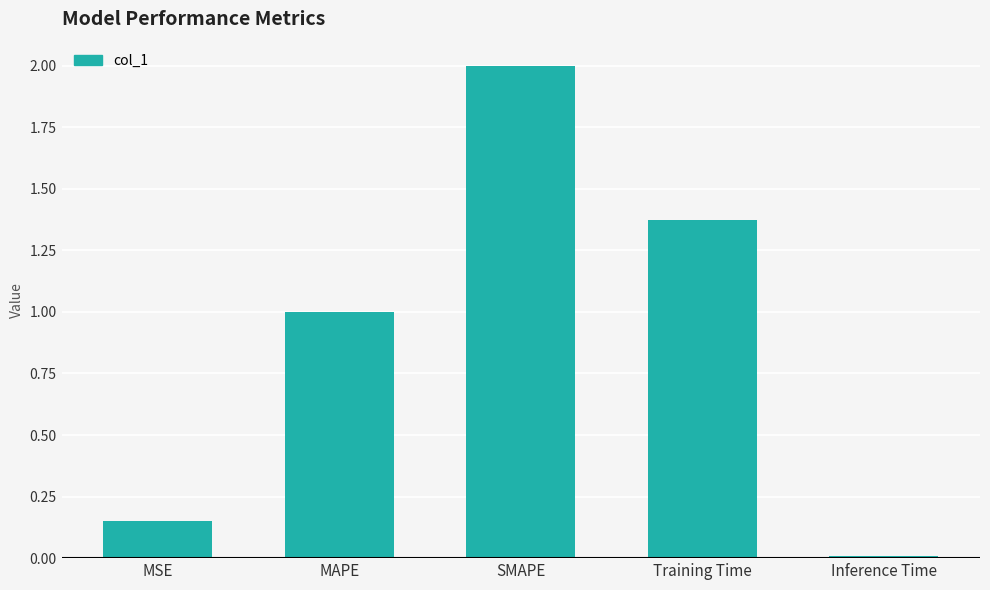

Approximately how many times larger is the value at SMAPE compared to Training Time?

1.5